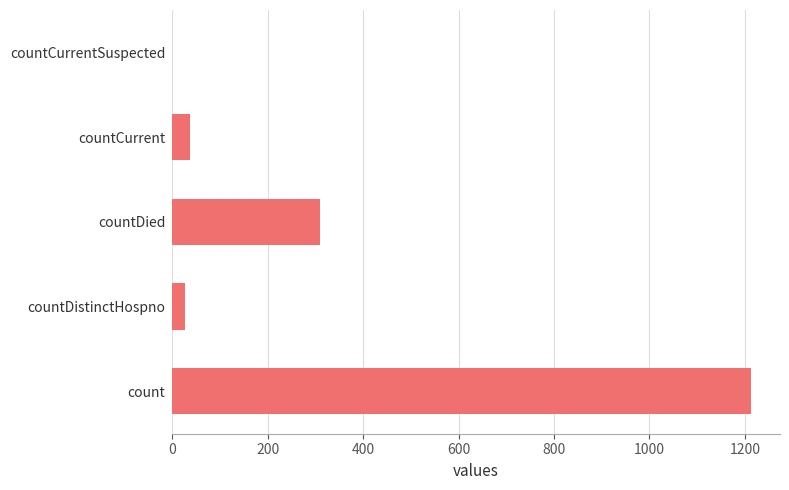

Between countCurrentSuspected and countDistinctHospno, which is larger?

countDistinctHospno